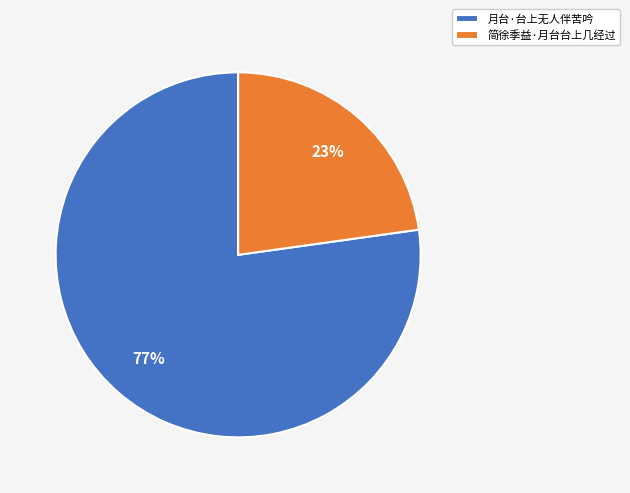

Approximately how many times larger is the value at 简徐季益·月台台上几经过 compared to 月台·台上无人伴苦吟?

0.3